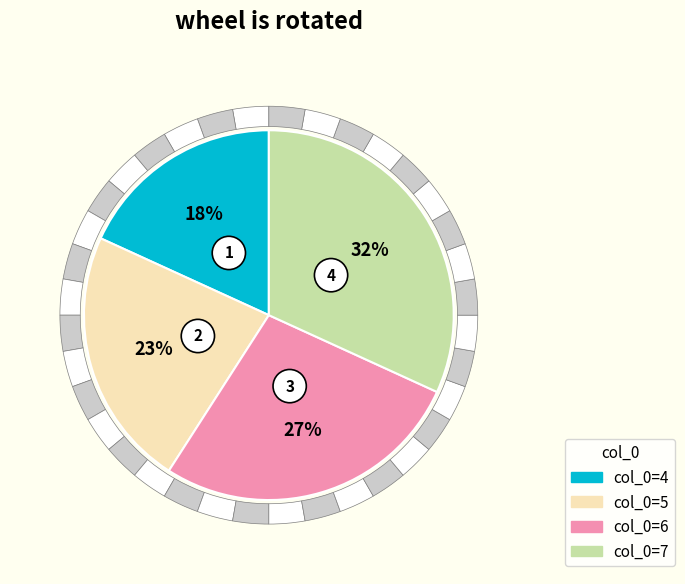

Is it true that 7 is 24% of the pie?

False